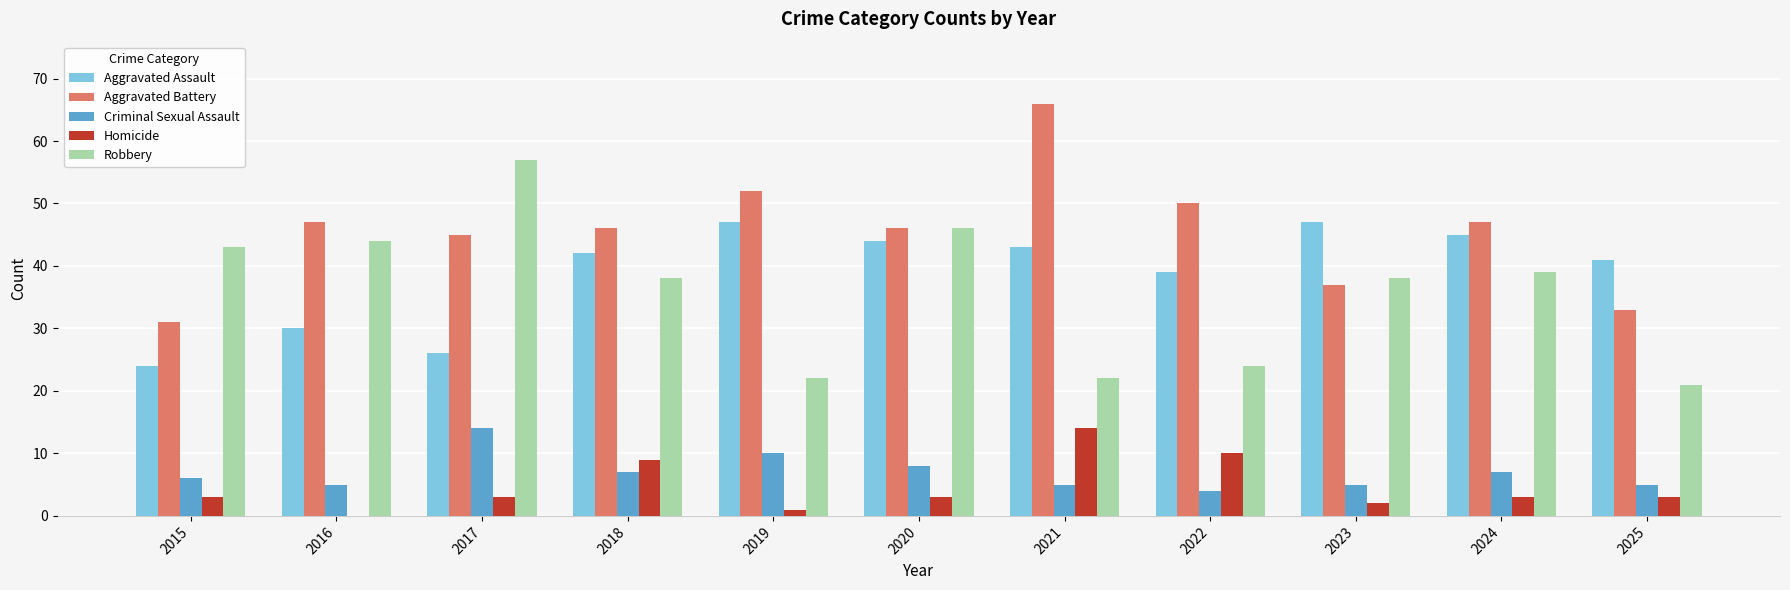

Which series changed the most between 2022 and 2024?

Robbery